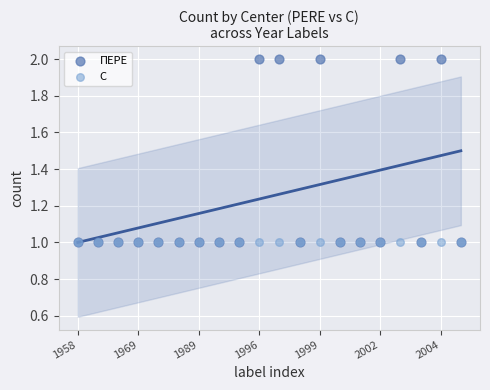

What are all the series names shown in the legend?

ПЕРЕ, С